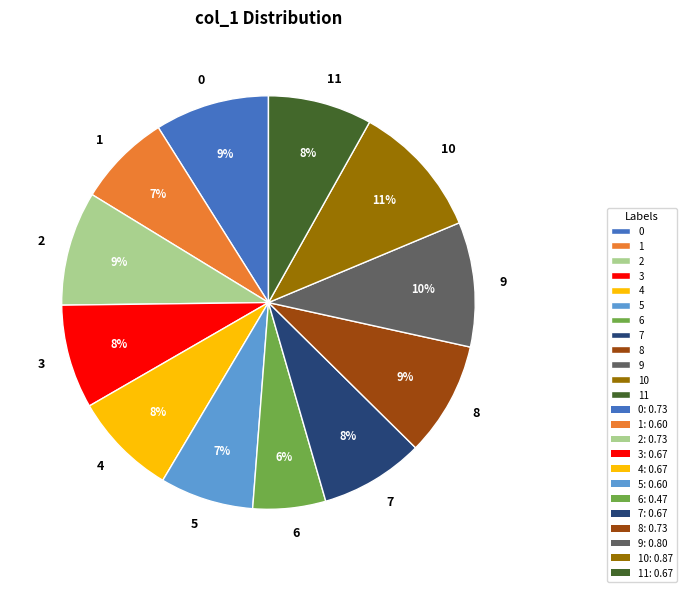

How many slices are in this pie chart?

12